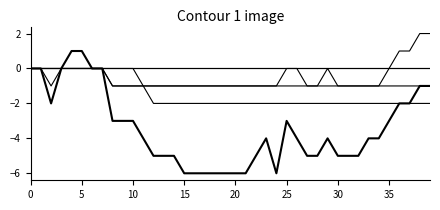

Is this an area chart (filled region under the line)?

No